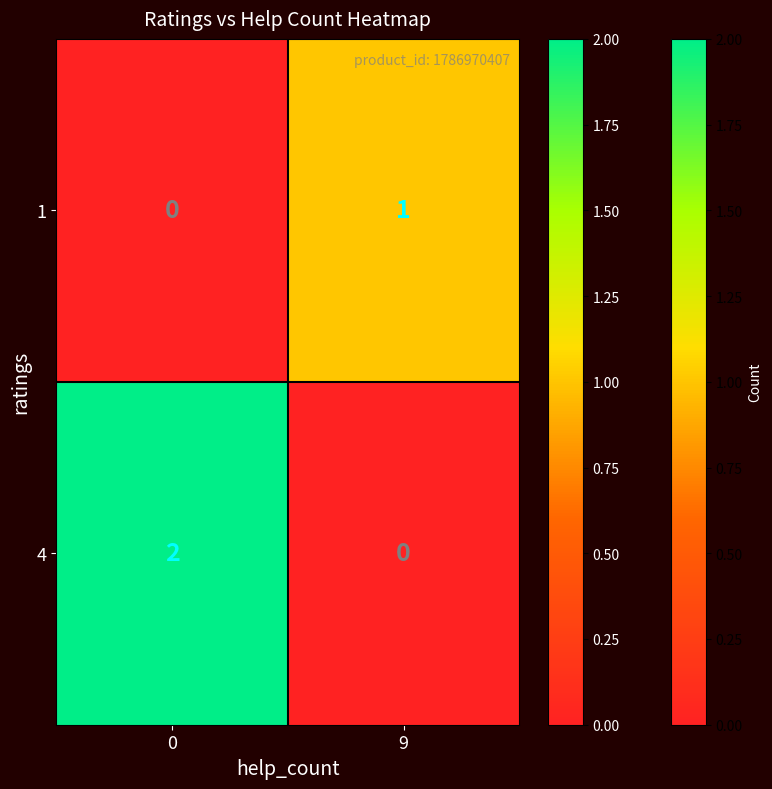

List the series in order of their peak value, lowest first.

1, 4